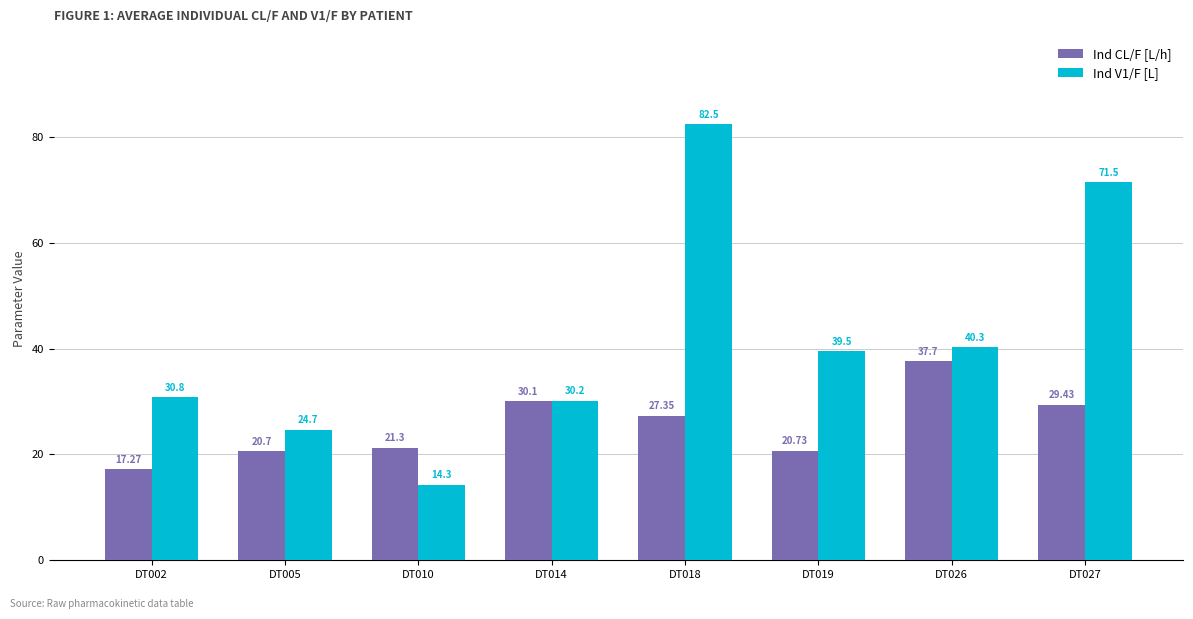

Which series has the largest range (max minus min)?

Ind V1/F [L]